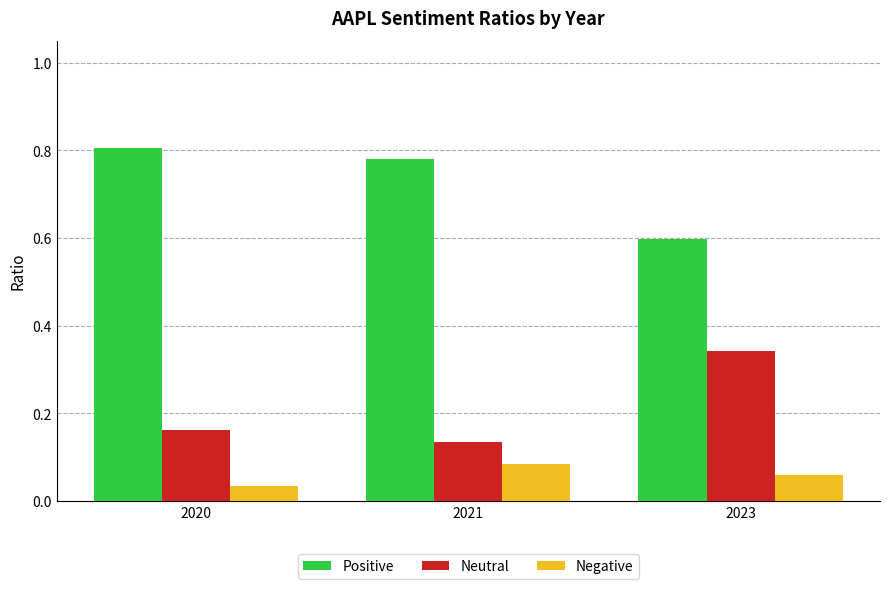

Does the chart contain stacked bars?

No